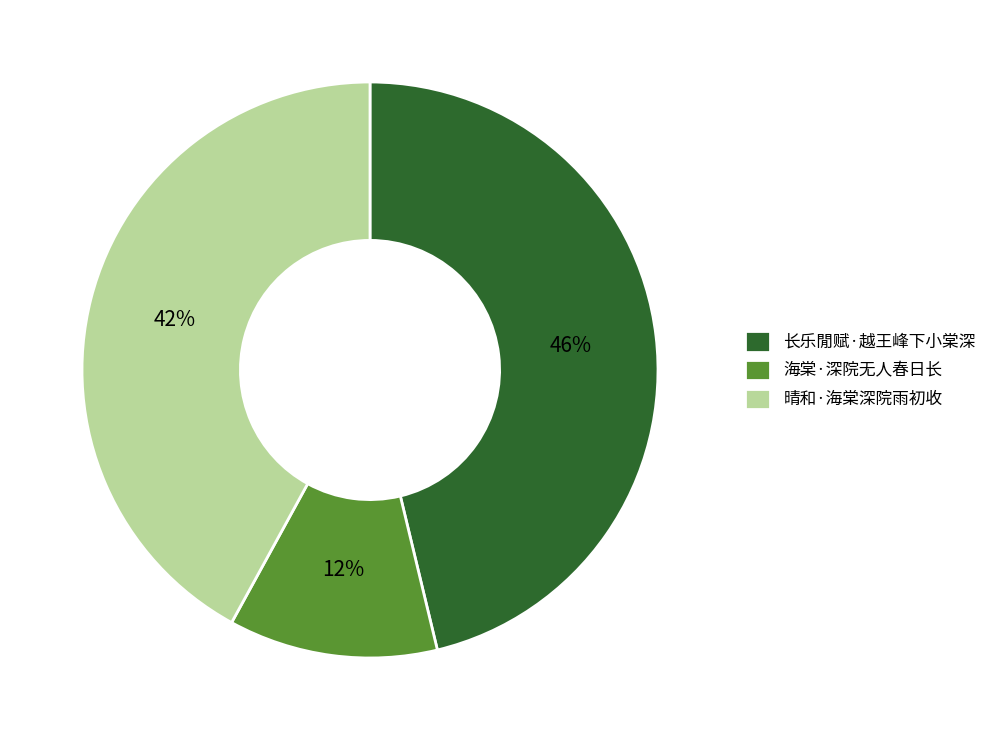

Does any single category account for the majority?

No